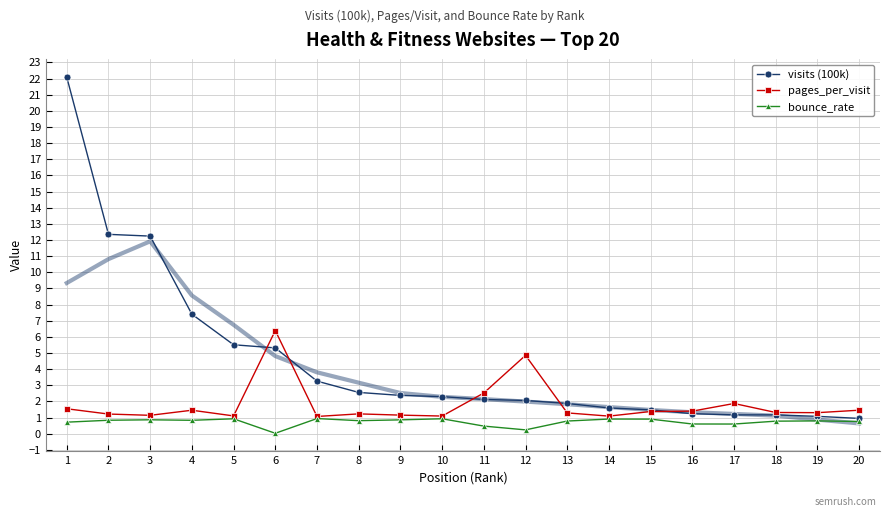

At which label does visits (100k) reach its minimum?

20